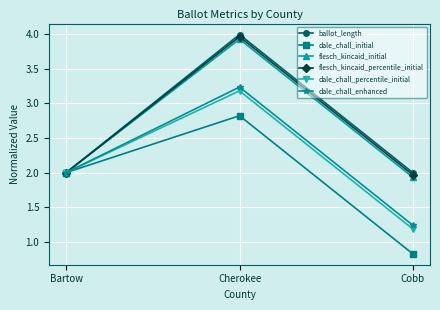

Between Bartow and Cherokee, which series saw the biggest shift?

ballot_length